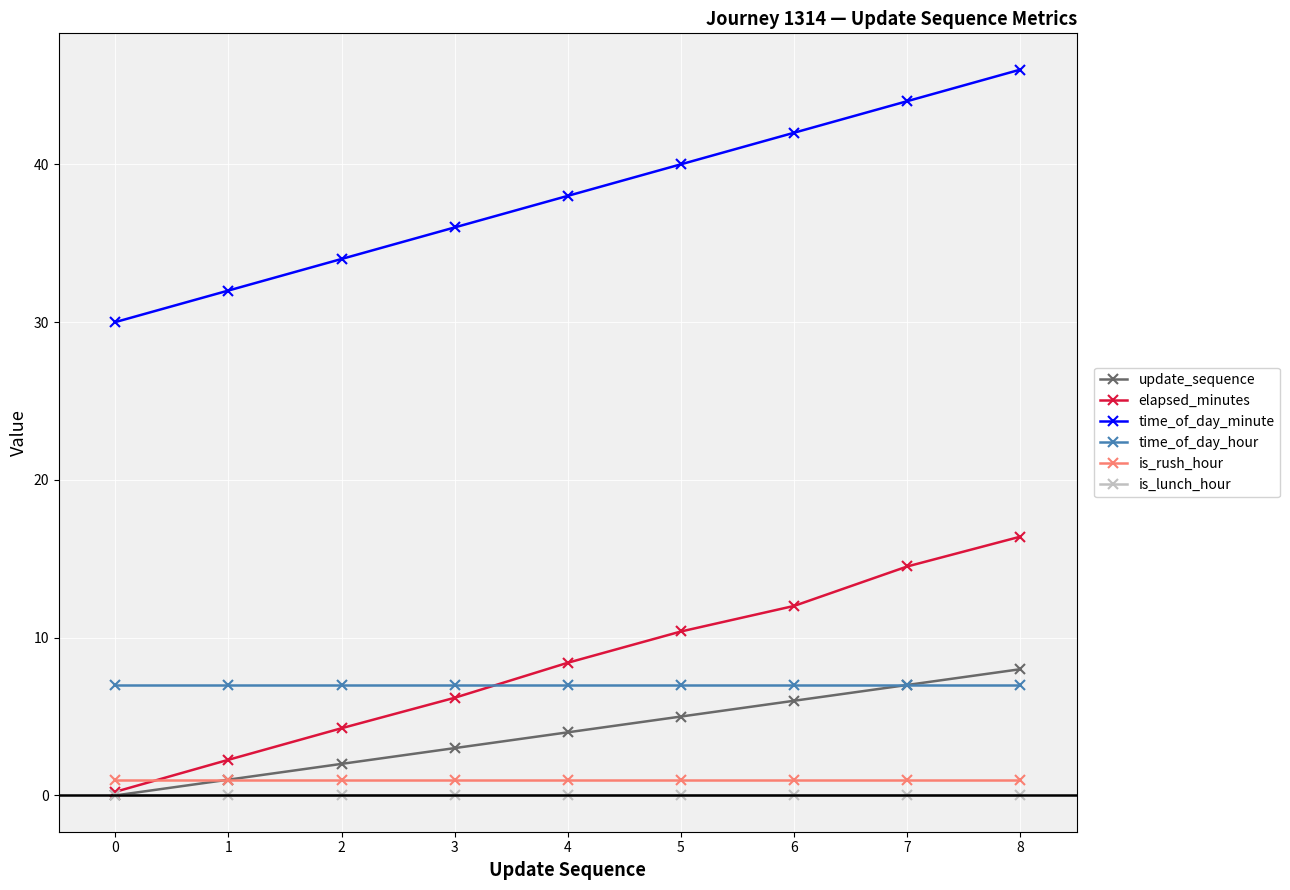

Which series has the widest spread of values?

elapsed_minutes